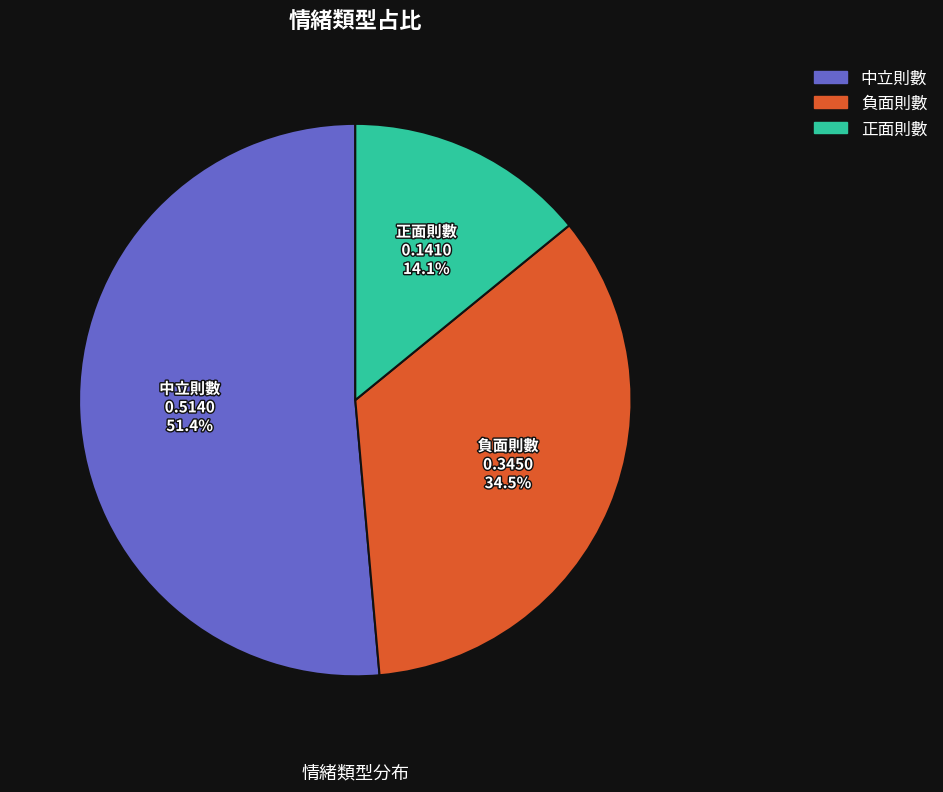

To the nearest percent, what portion does 中立則數 represent?

51%